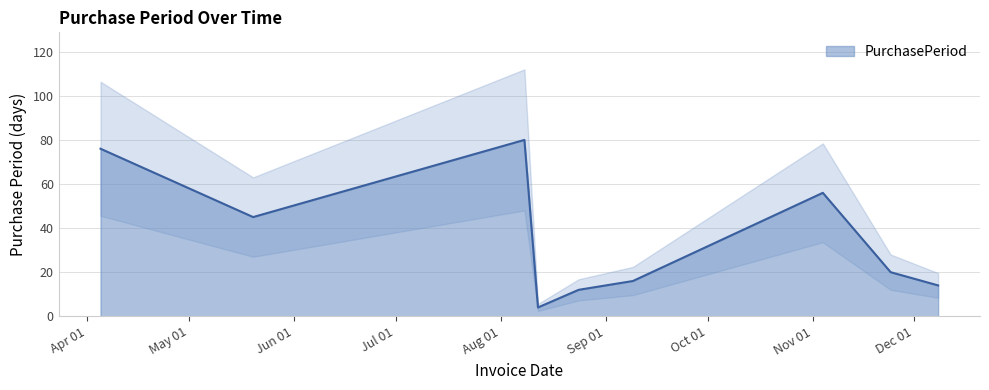

How many values exceed 20?

4